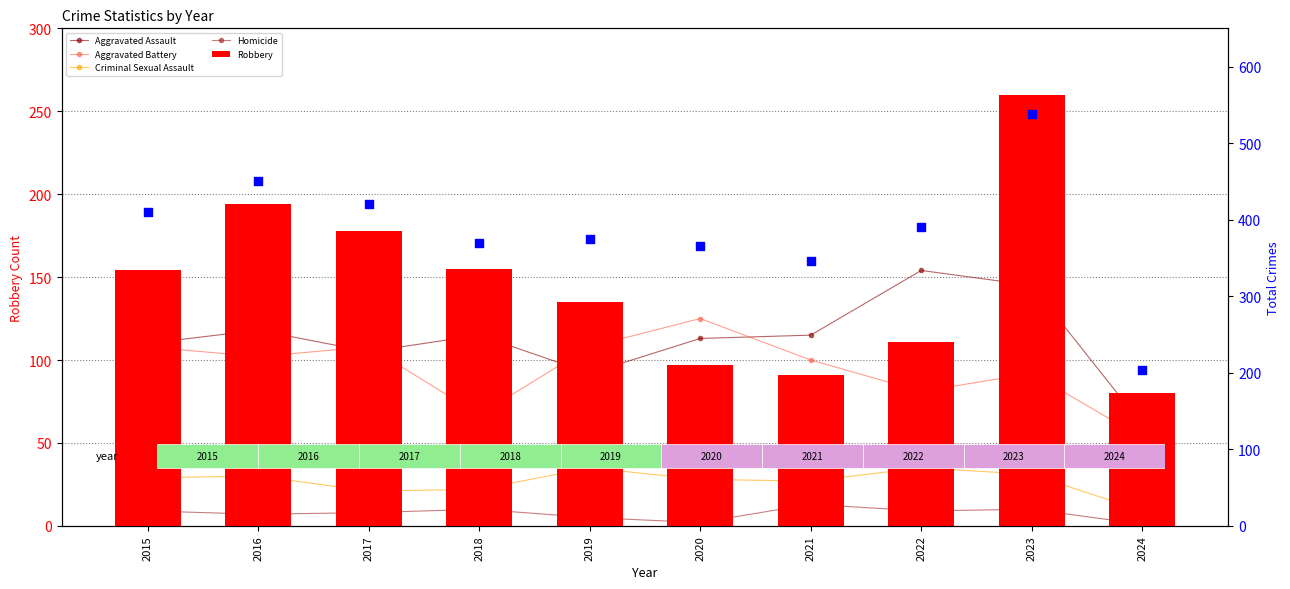

Is the value of Robbery at 2018 greater than the value of Criminal Sexual Assault at 2019?

Yes